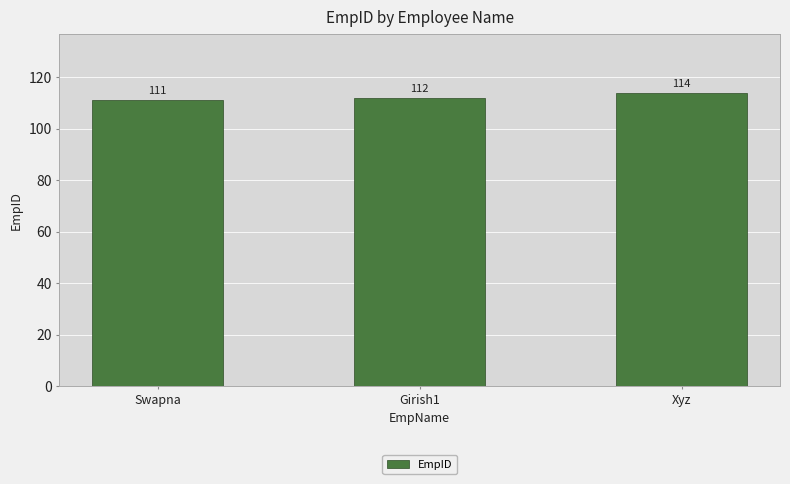

What is the difference between the maximum and minimum values?

3